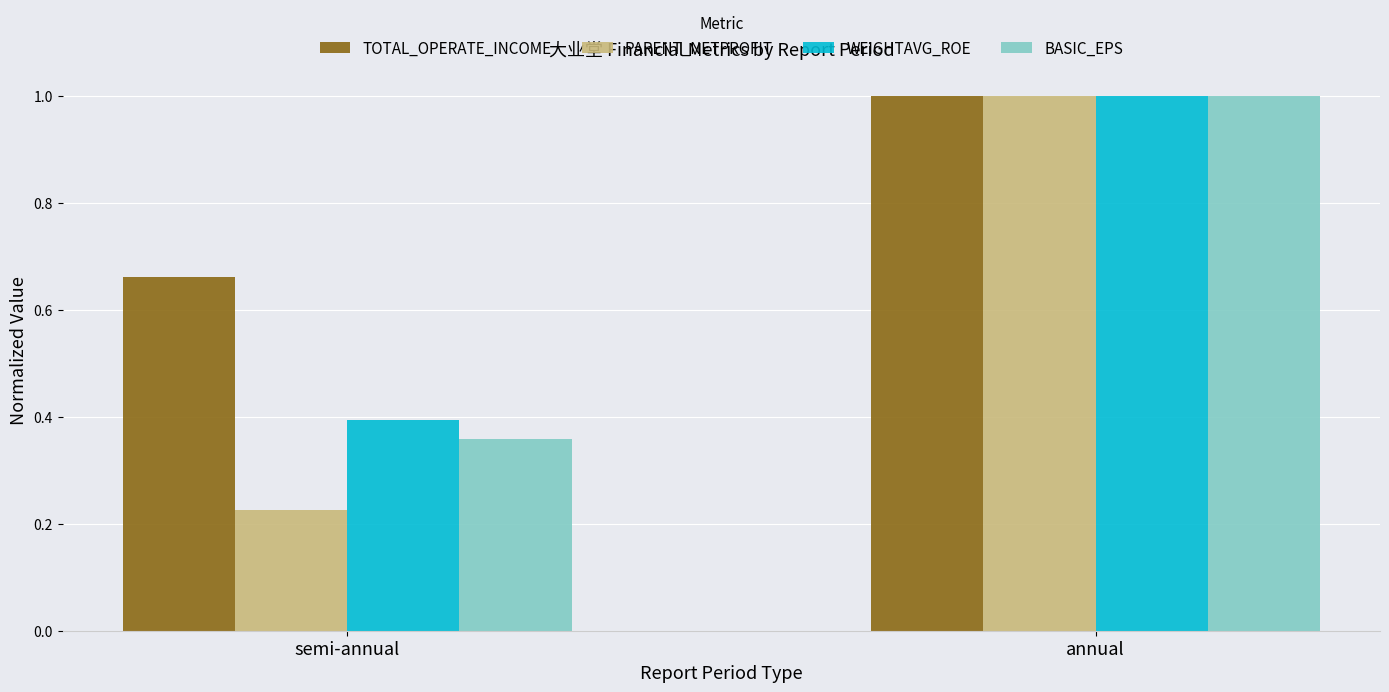

What are all the series names shown in the legend?

TOTAL_OPERATE_INCOME, PARENT_NETPROFIT, WEIGHTAVG_ROE, BASIC_EPS